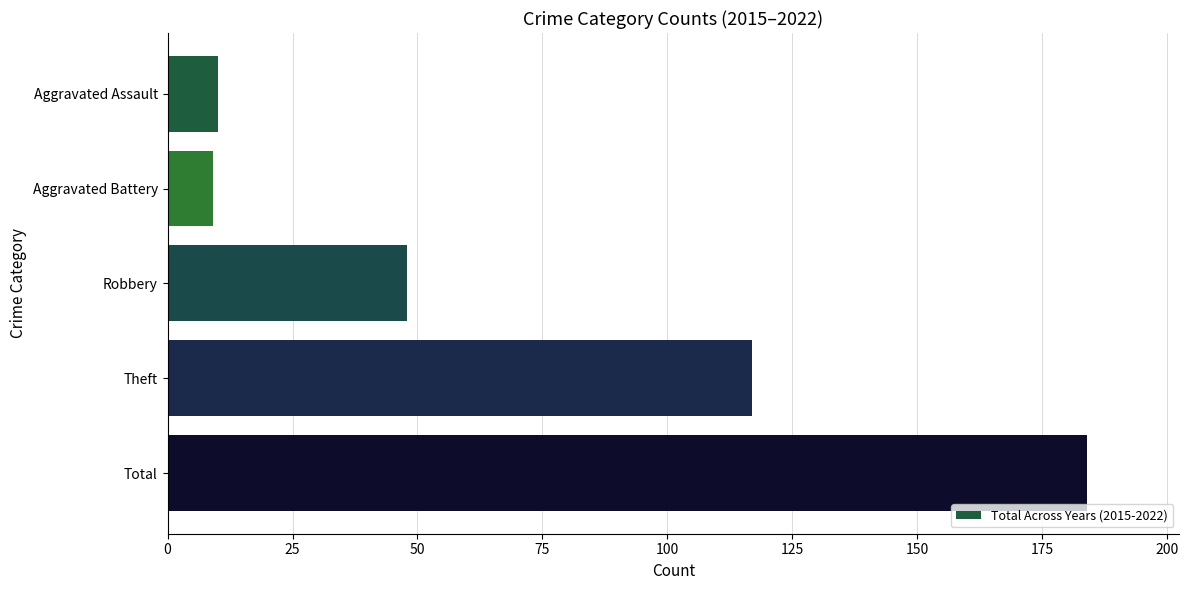

What is the sum of all values?

368